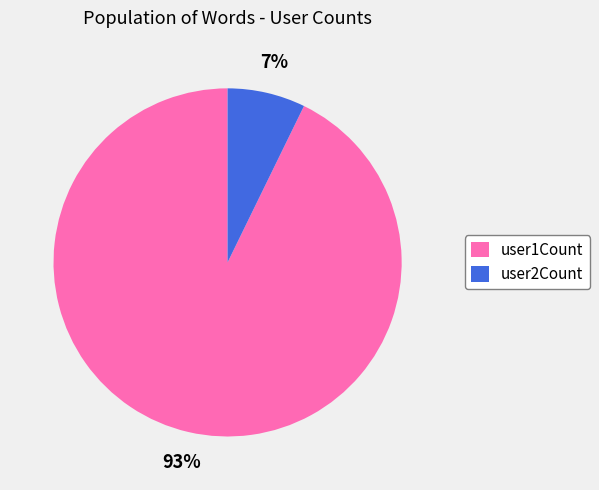

Which slice is the smallest?

user2Count